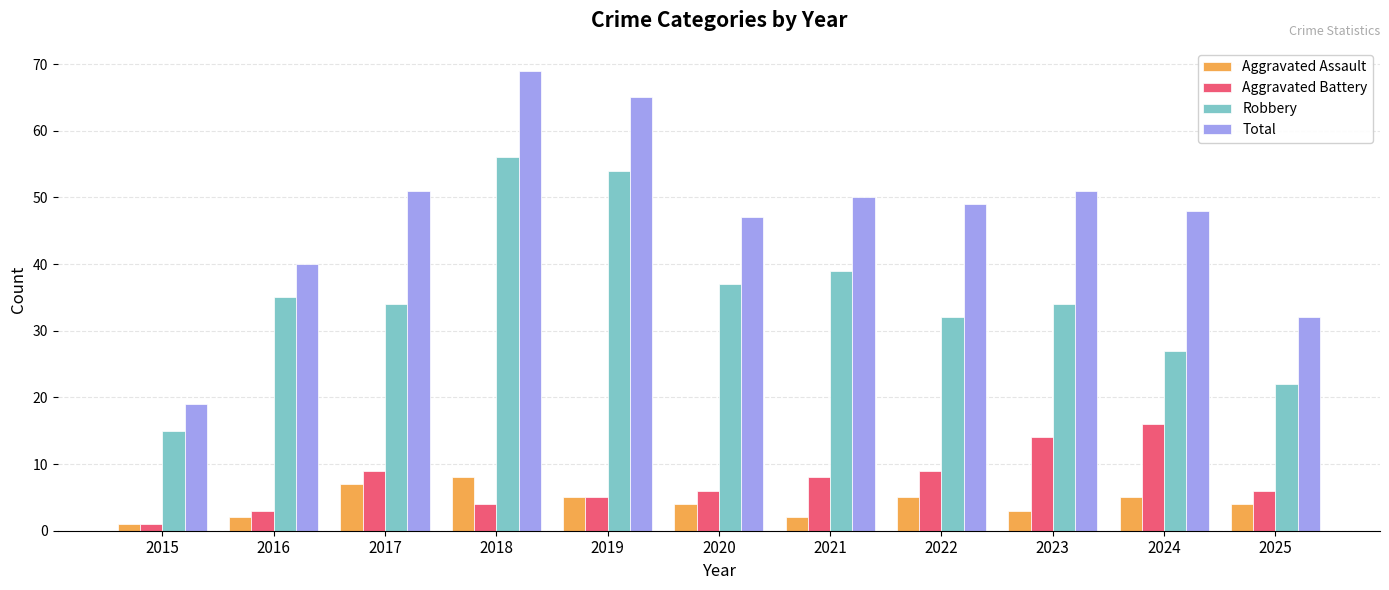

The value of Aggravated Assault at 2021 is 2. True or false?

True